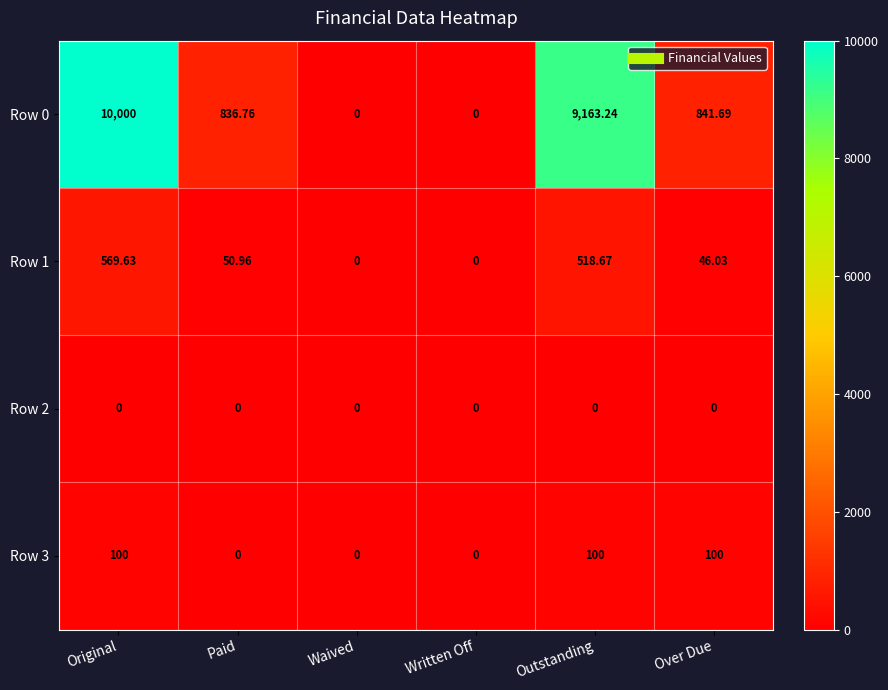

At which label does Row 1 first exceed 50?

Original